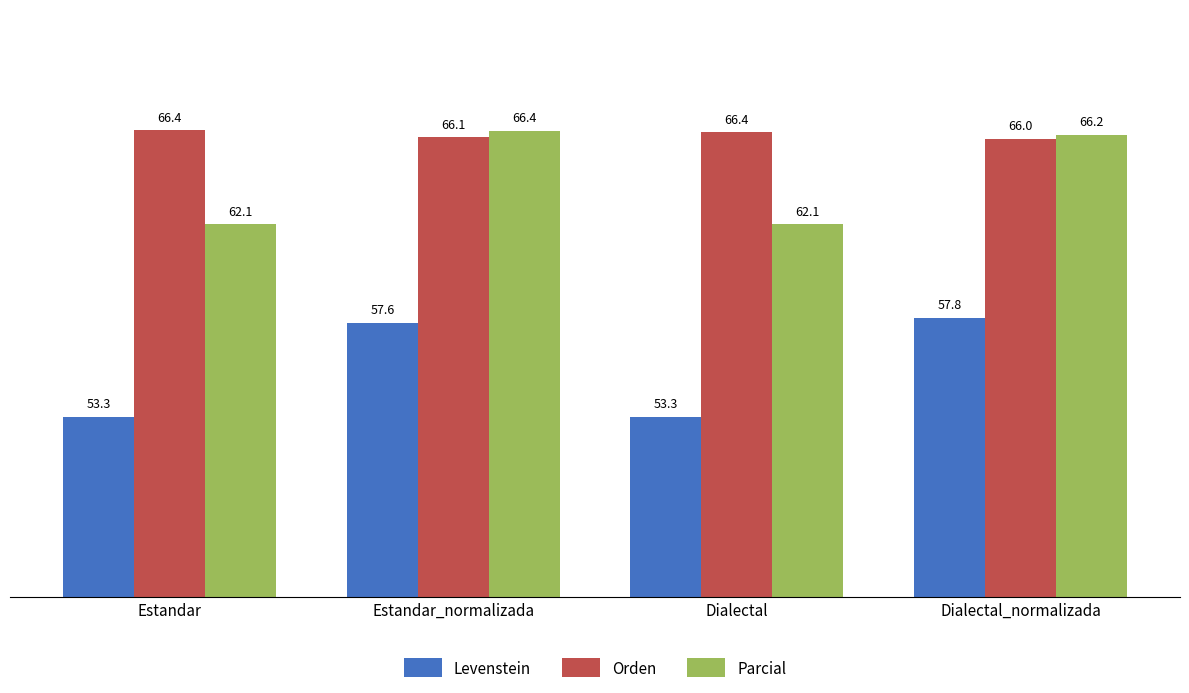

What is the difference between the maximum and minimum values in the Orden series?

0.4